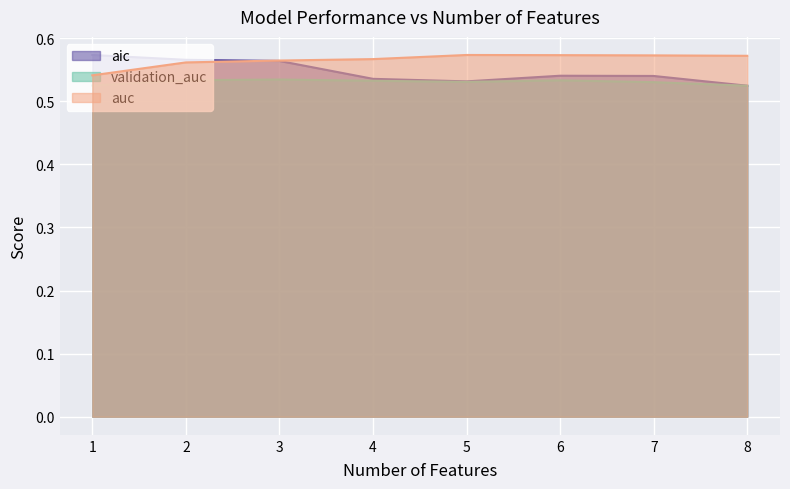

What is the sum of all auc values?

4.5